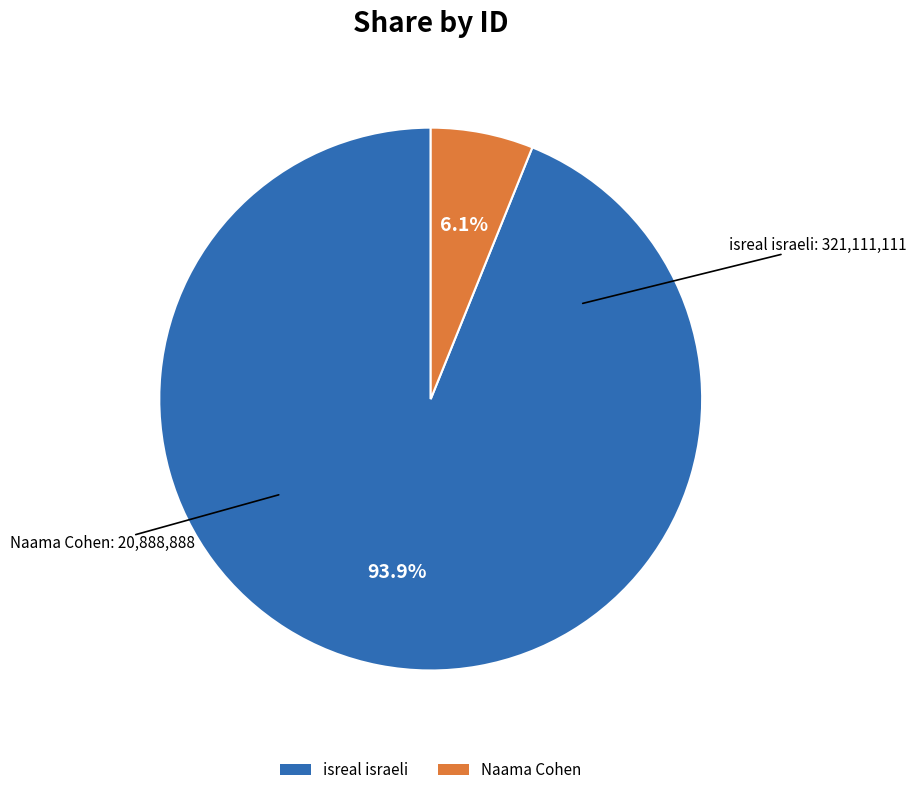

Which has a higher value, Naama Cohen or isreal israeli?

isreal israeli